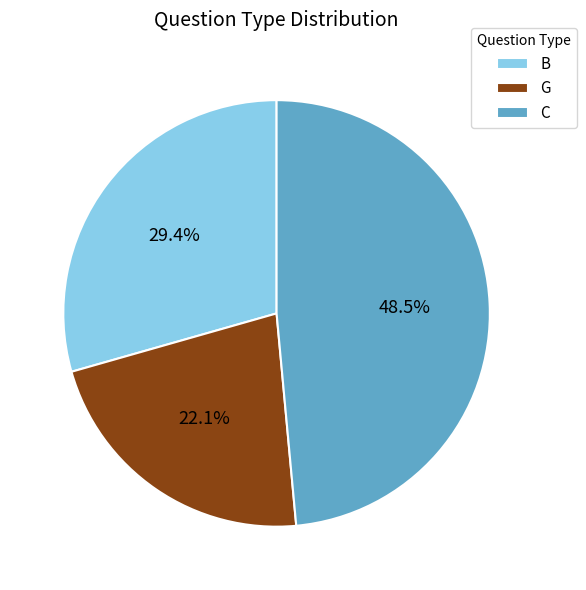

Which category has the smallest portion of the pie?

G